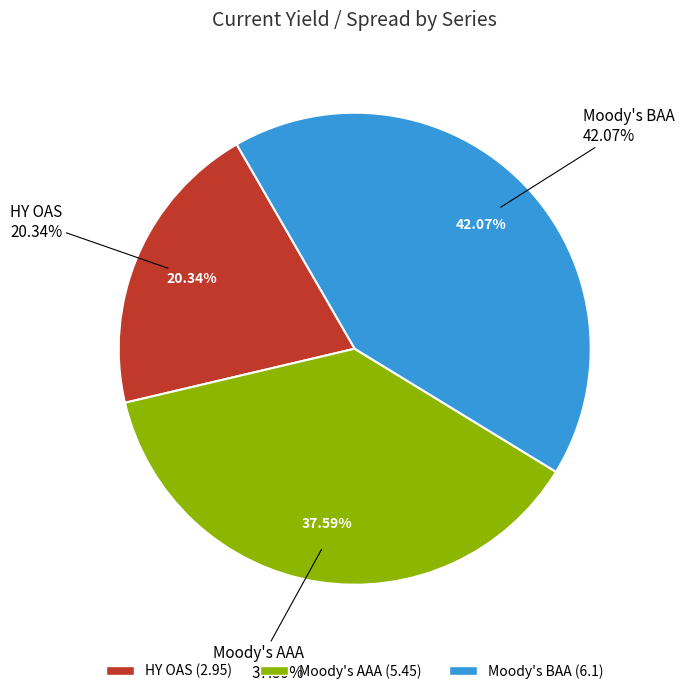

Rank the categories by value from highest to lowest.

Moody's BAA, Moody's AAA, HY OAS